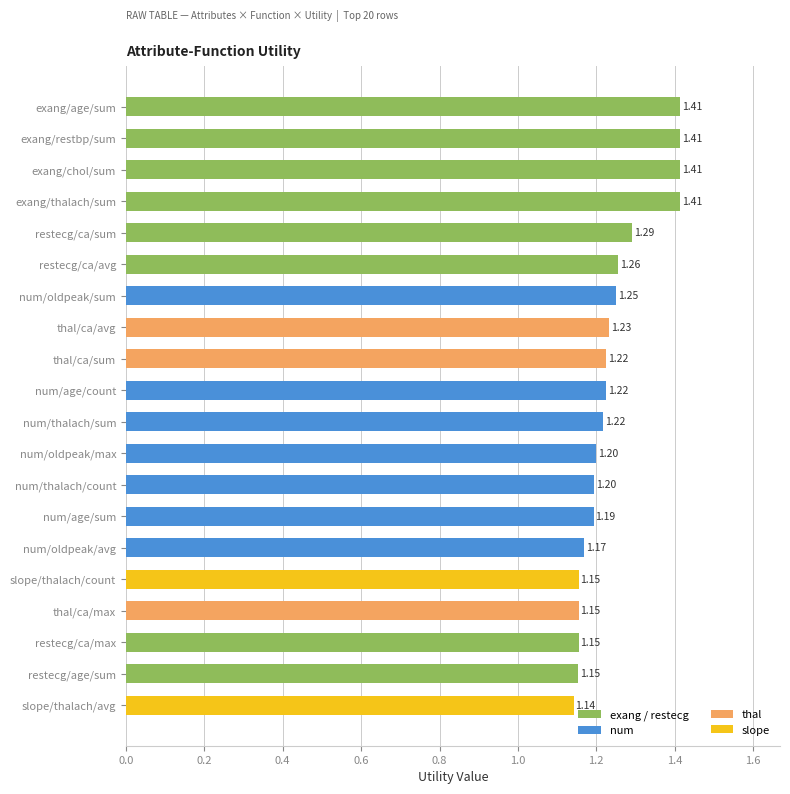

What is the change in value from exang/restbp/sum to slope/thalach/count?

-0.3